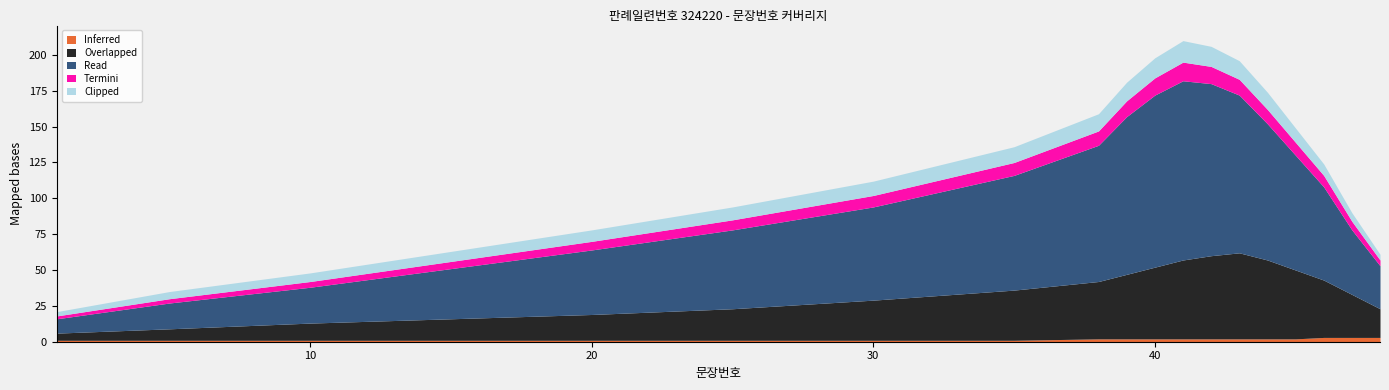

Which series has the widest spread of values?

Read